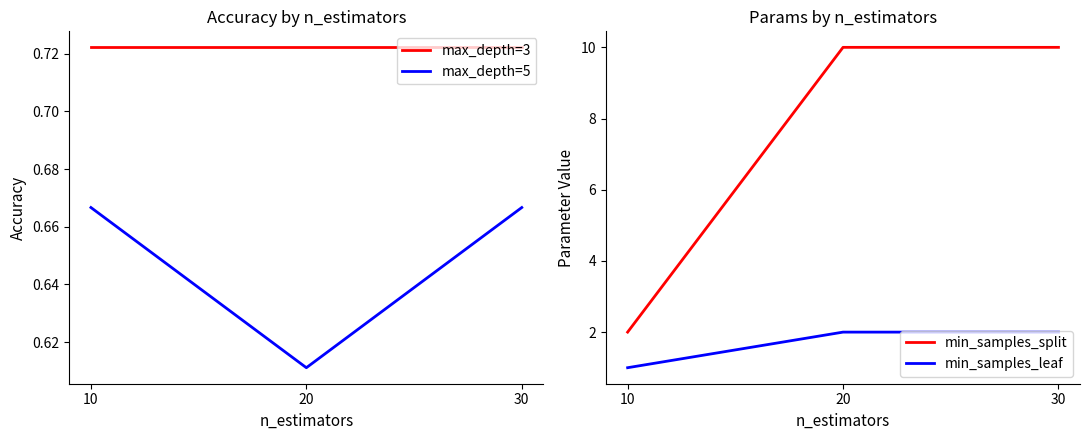

Between 10 and 30, which is larger?

10